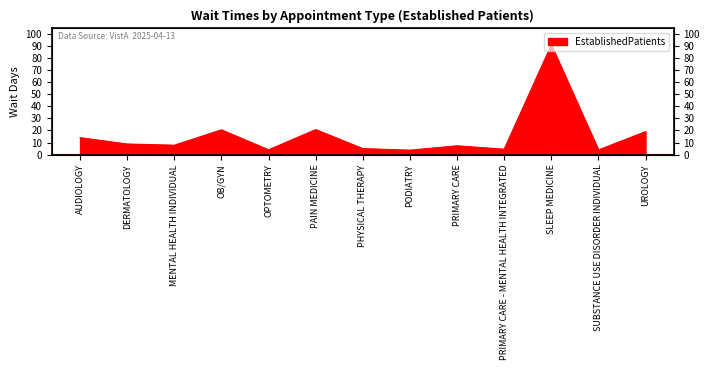

What is the sum of the values at AUDIOLOGY and PRIMARY CARE?

21.3